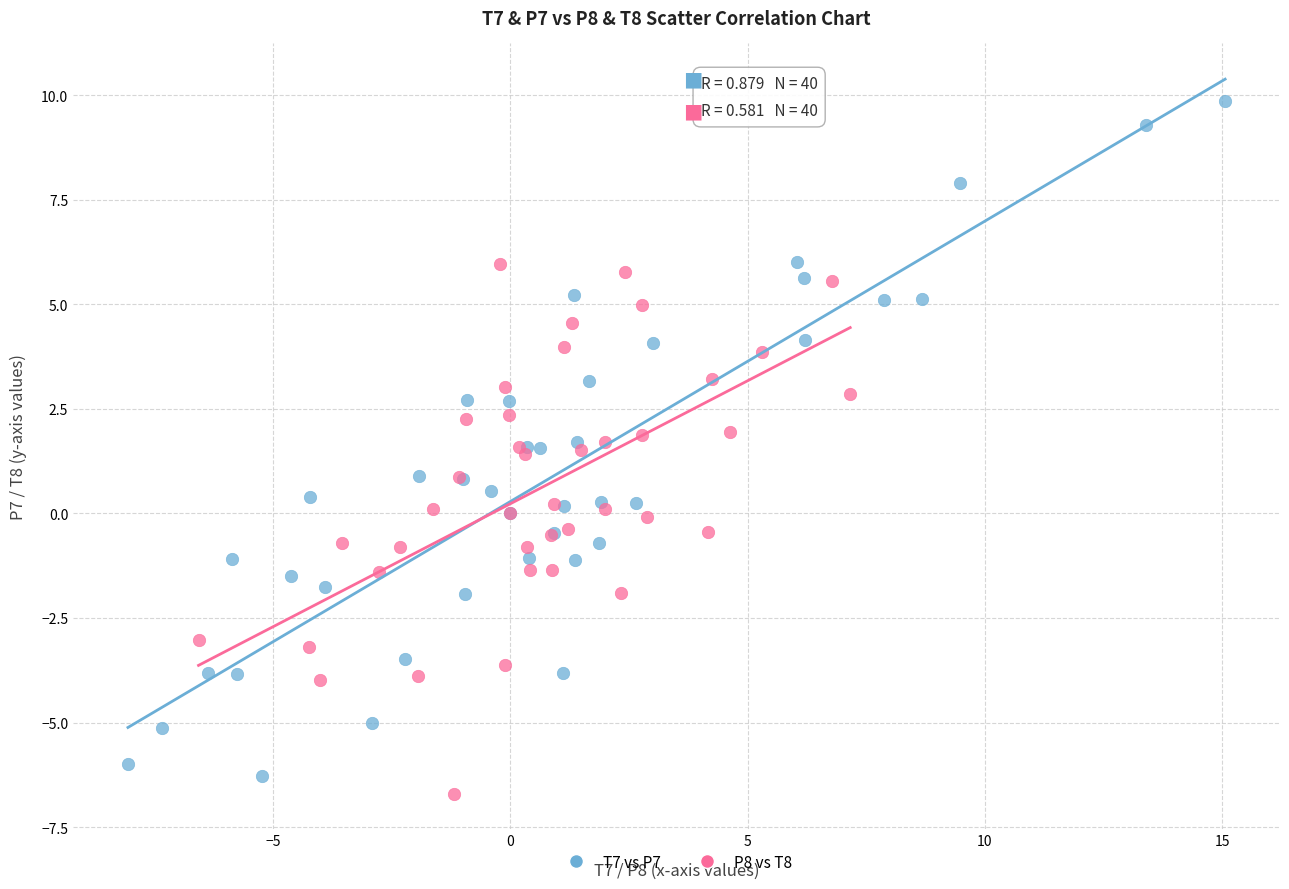

Which series has the largest Y range (max minus min)?

T7 vs P7